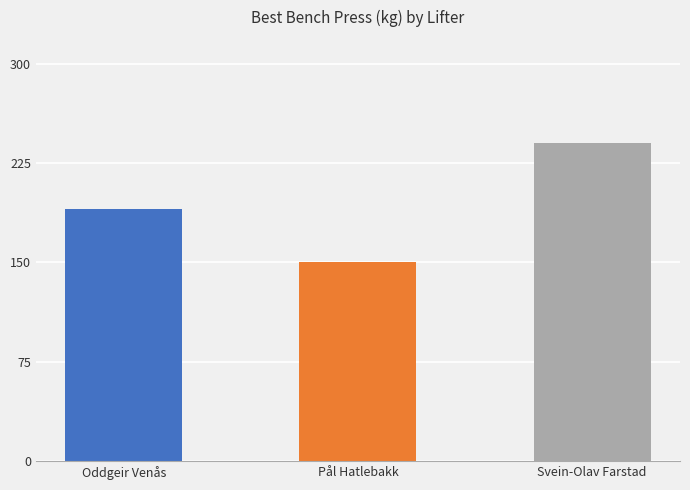

Rank the categories by value from lowest to highest.

Pål Hatlebakk, Oddgeir Venås, Svein-Olav Farstad